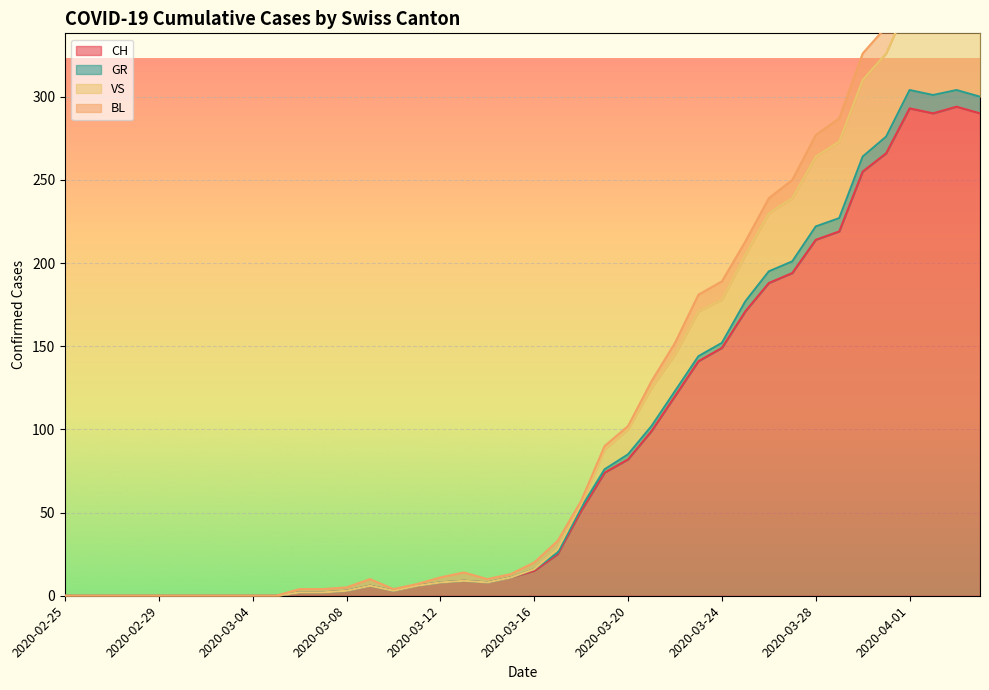

True or false: CH has a value of 49 at 2020-03-21.

False